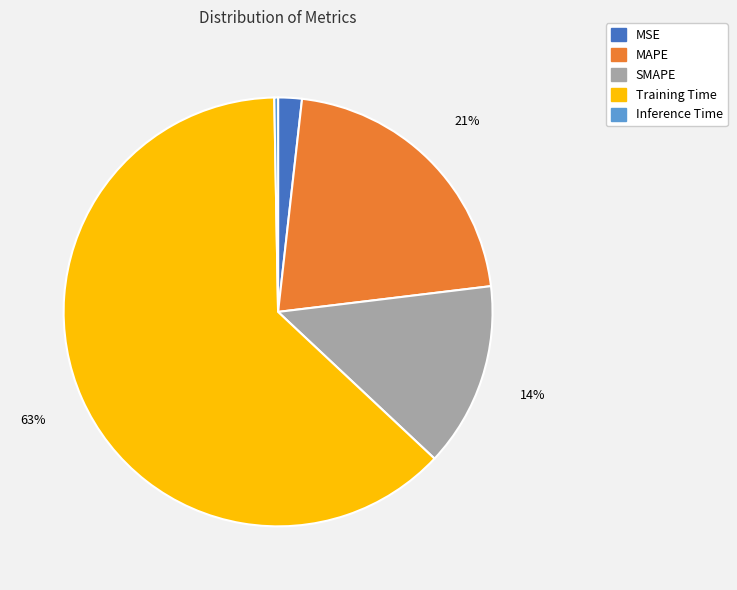

Between MAPE and Training Time, which is larger?

Training Time